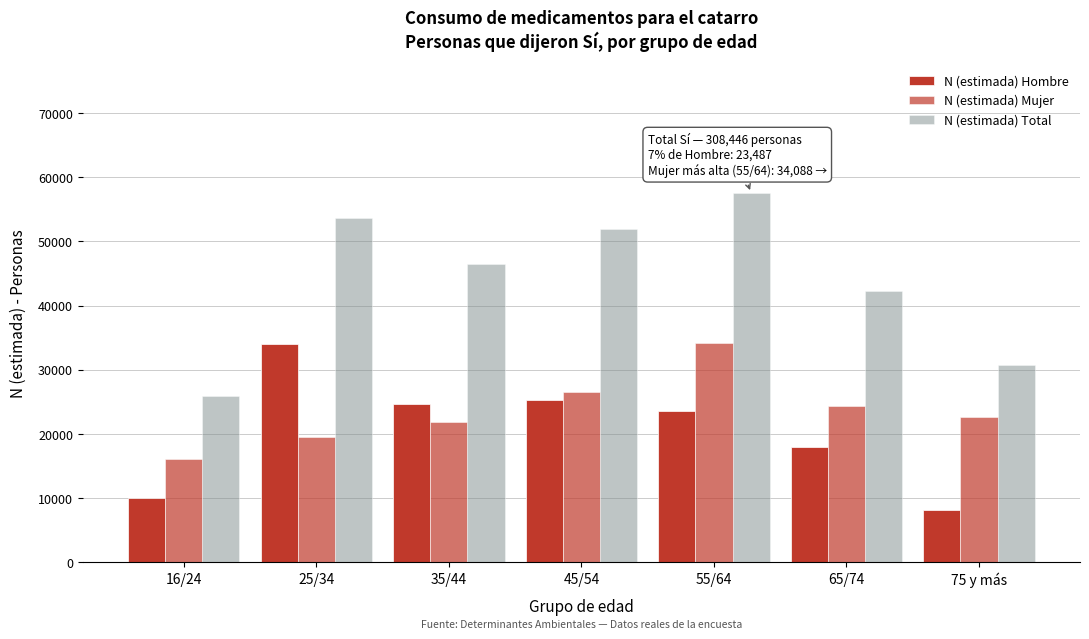

How many bars are there in total?

21